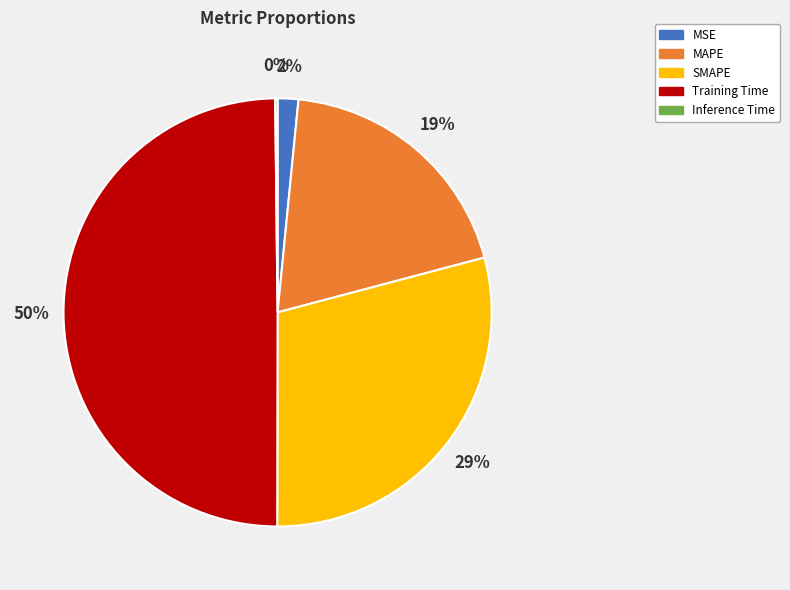

True or false: Training Time accounts for 44% of the total.

False